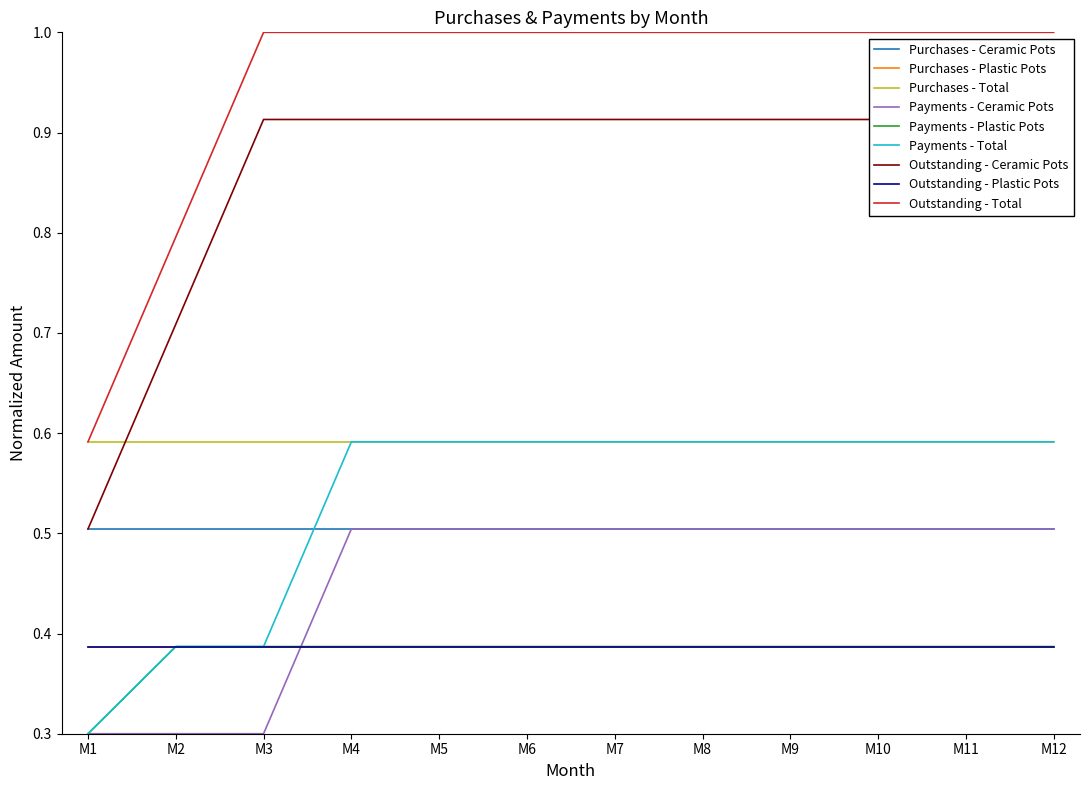

At which category does the chart reach its minimum across all series?

M1